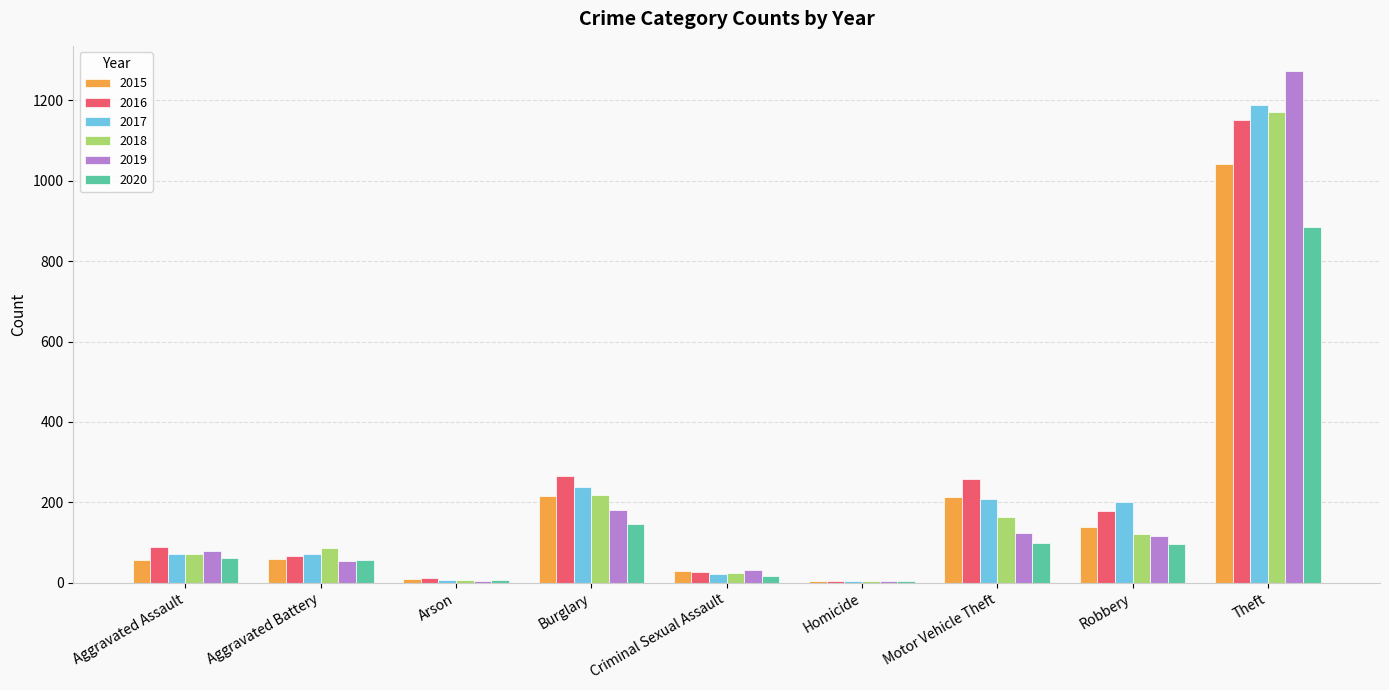

Read the 2019 value at Arson.

5